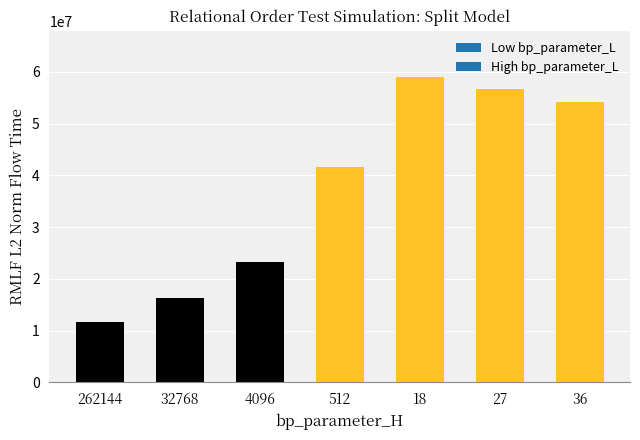

What is the change in value from 262144 to 18?

+47371251.1